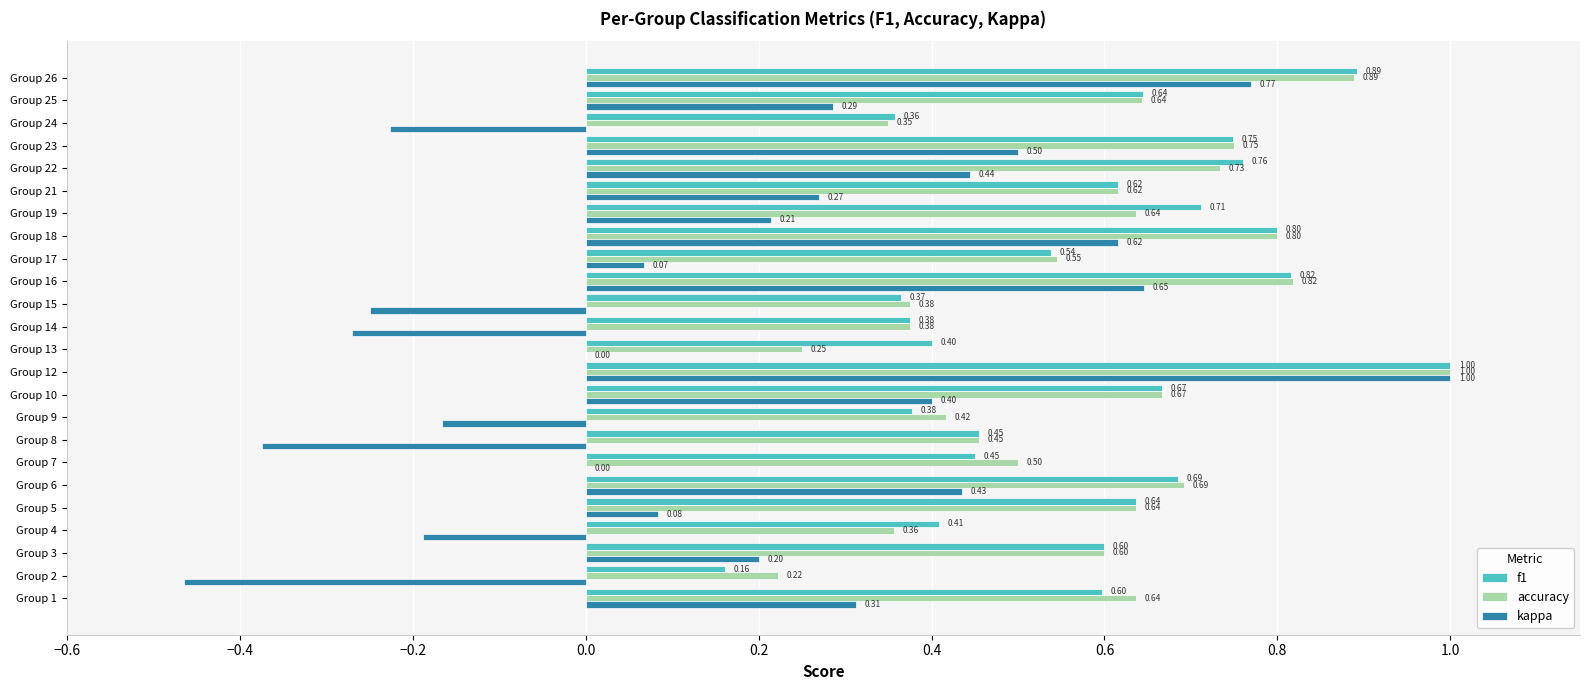

Which series changed the most between Group 15 and Group 18?

kappa